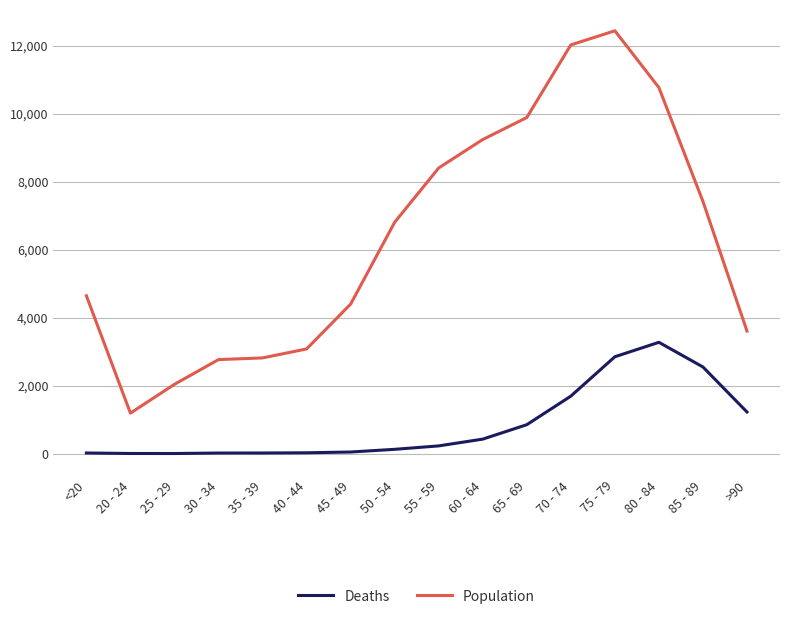

At how many categories does at least one series exceed 3706?

10